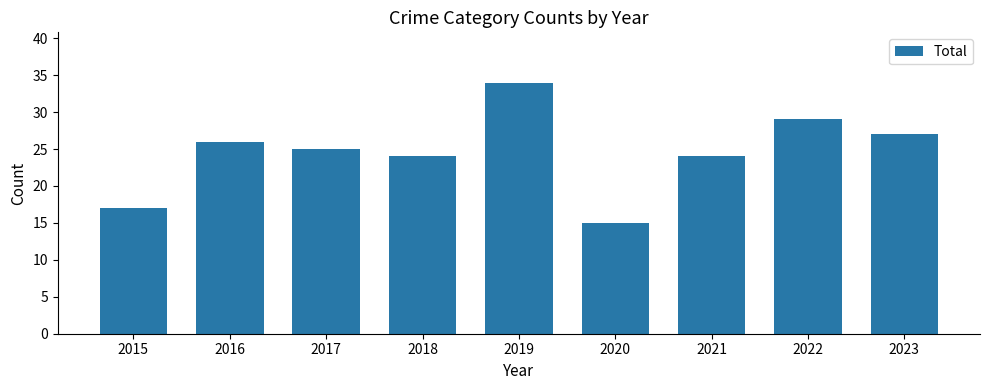

Which has a higher value, 2017 or 2015?

2017